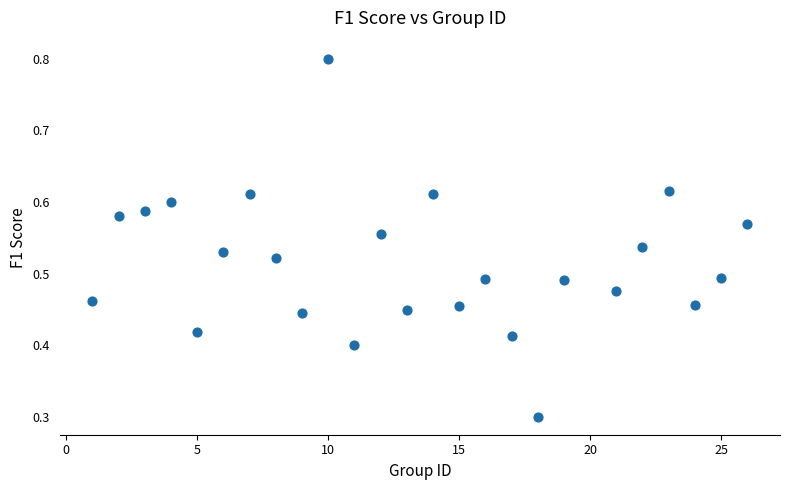

What is the range of X values (max minus min)?

25.0